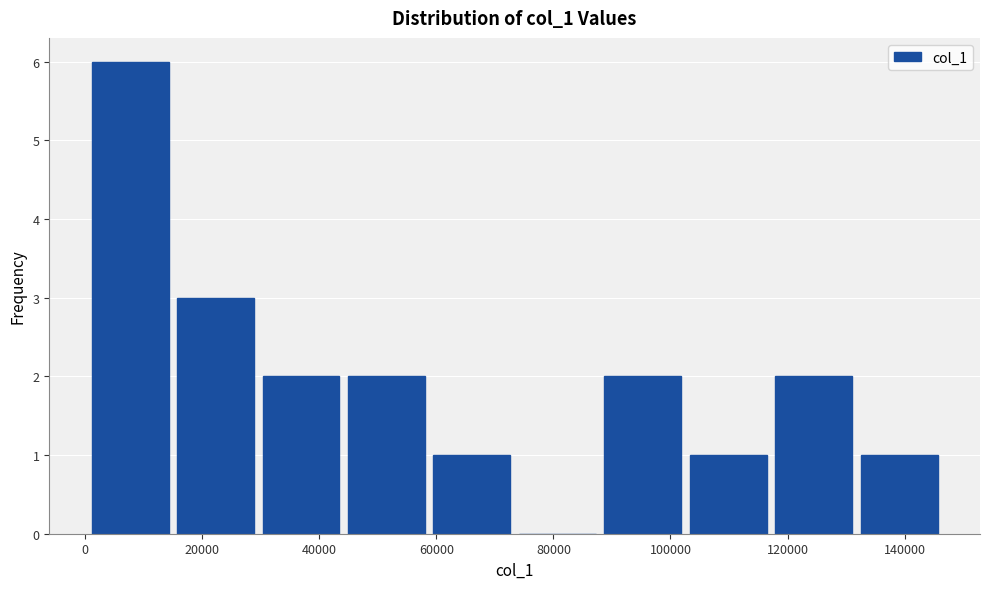

Reading left to right, transcribe this chart: for each bar, give the range it covers on the x-axis and its height. Neither the bar edges nor the heights are printed on the chart, so give them approximately, as read against the axes.

0 to 14000: 6
14000 to 30000: 3
30000 to 44000: 2
44000 to 58000: 2
58000 to 74000: 1
74000 to 88000: 0
88000 to 102000: 2
102000 to 118000: 1
118000 to 132000: 2
132000 to 146000: 1